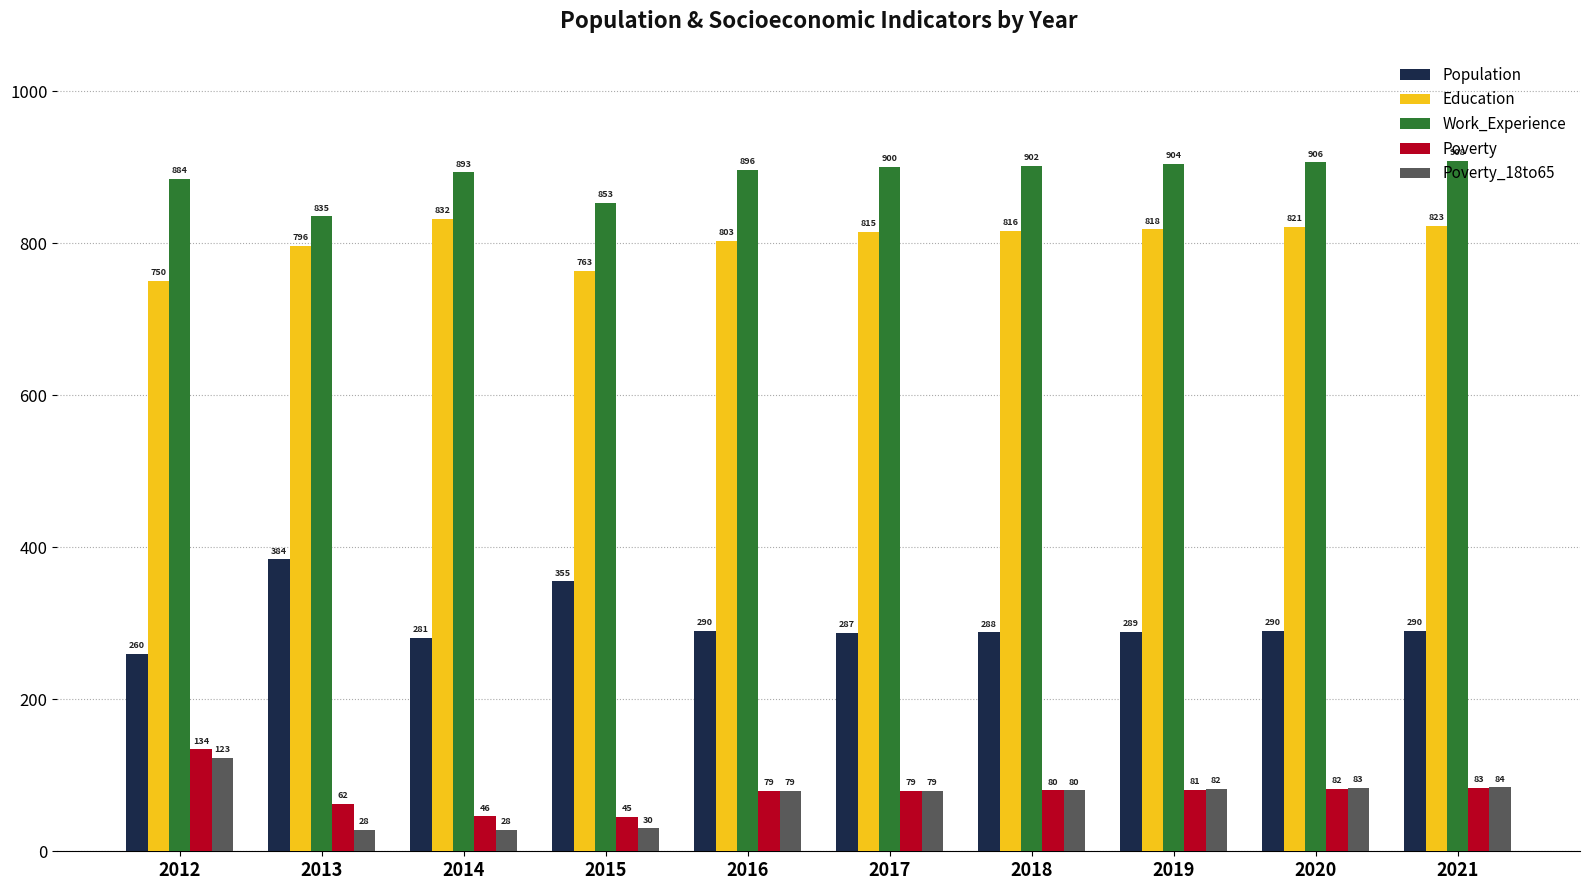

At which label is Education closest to 791?

2013